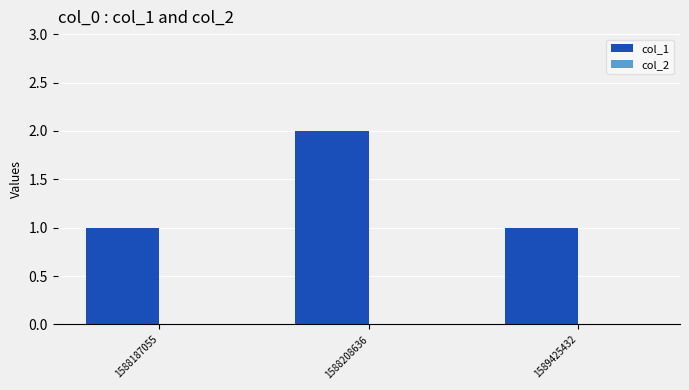

Reading right to left, transcribe all the data shown in this chart.

1589425432=1	1588208636=2	1588187055=1